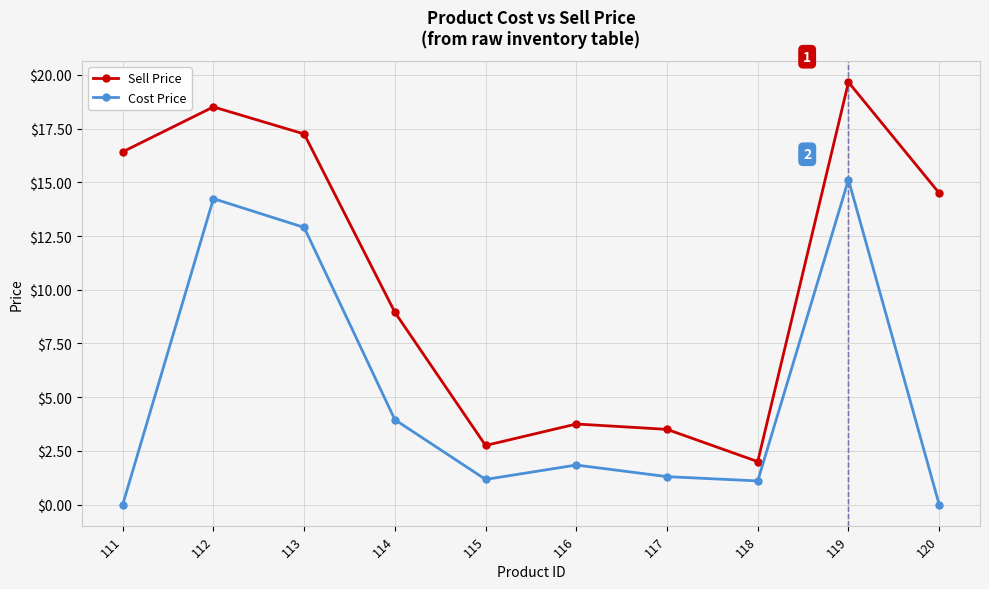

The value of Sell Price at 117 is 3.5. True or false?

True